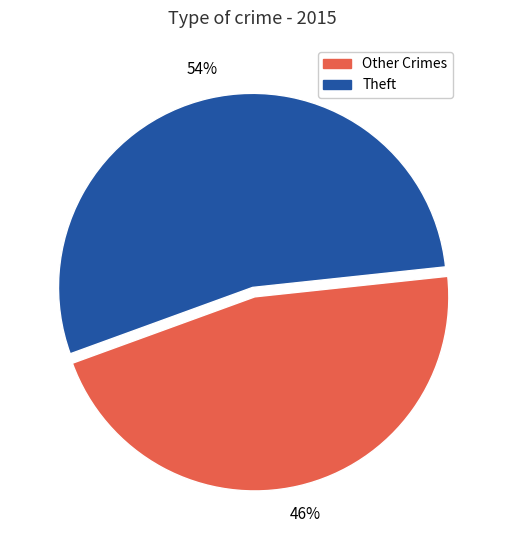

Is the sum of Other Crimes and Theft greater than half?

Yes